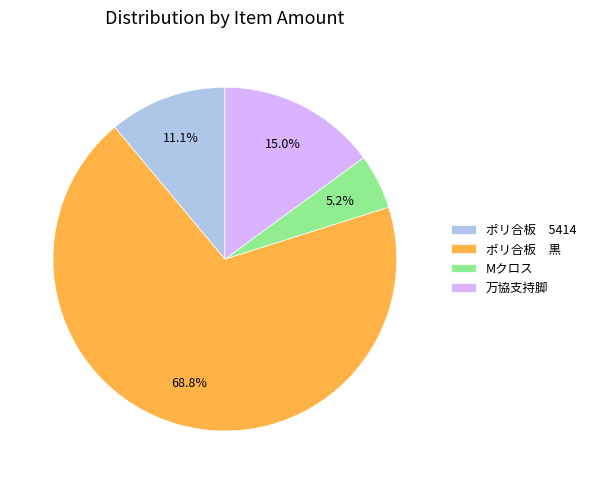

Between Mクロス and 万協支持脚, which is larger?

万協支持脚